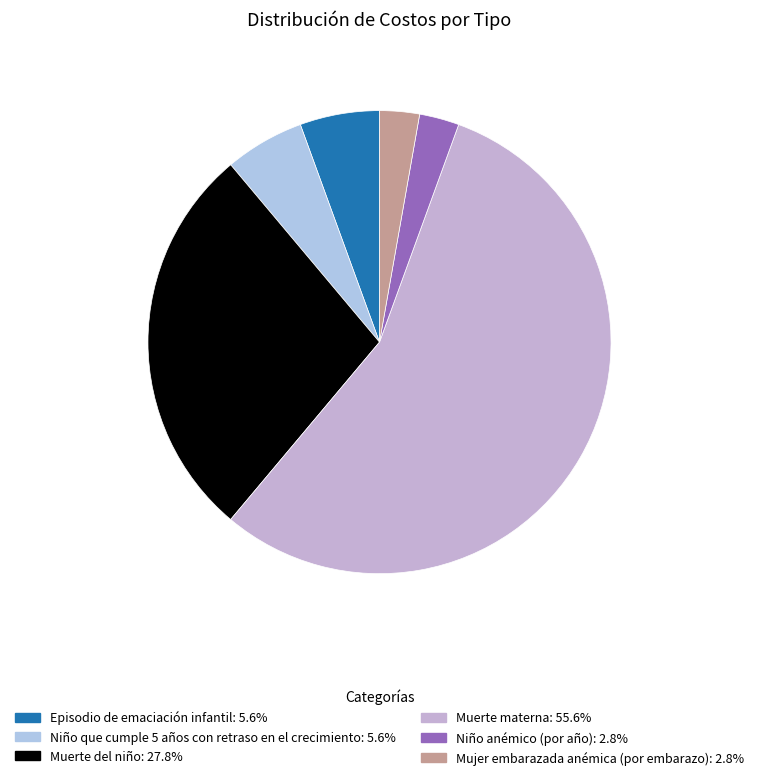

How many slices are in this pie chart?

6